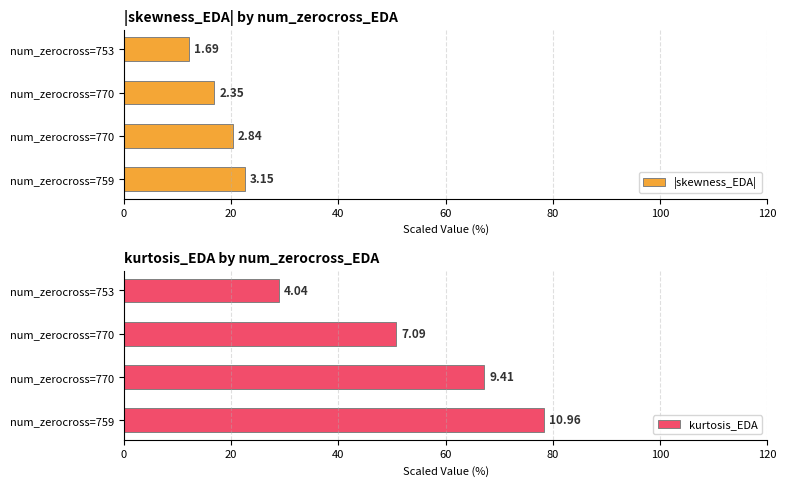

Reading right to left, what are all the values shown in this chart?

|skewness_EDA|: 12.1	16.8	20.3	22.5
kurtosis_EDA: 28.9	50.7	67.2	78.3